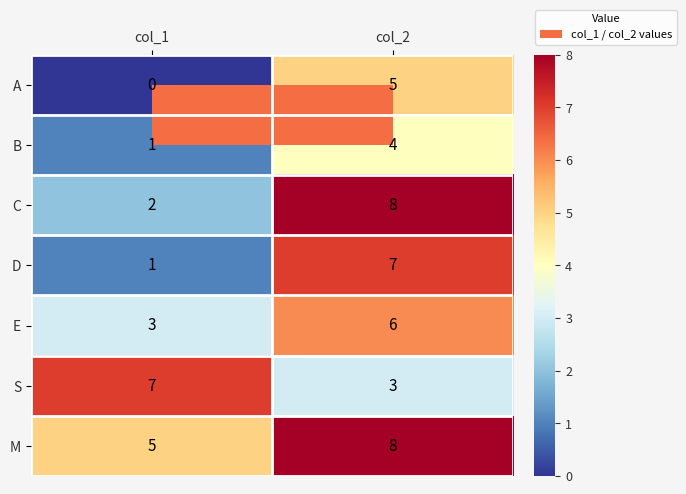

Read the E value at col_2.

6